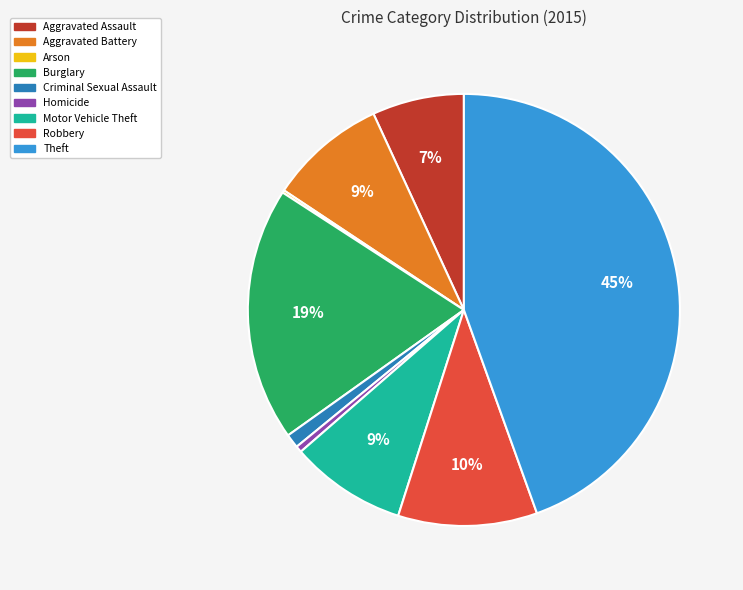

Is it true that Criminal Sexual Assault is 1% of the pie?

True